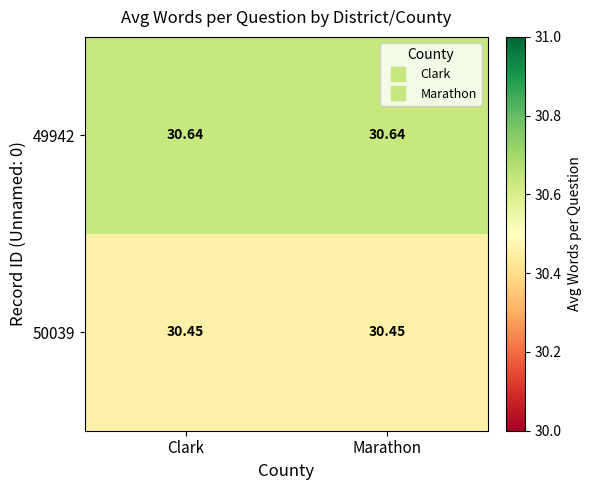

List the series in order of their overall mean, lowest first.

50039, 49942